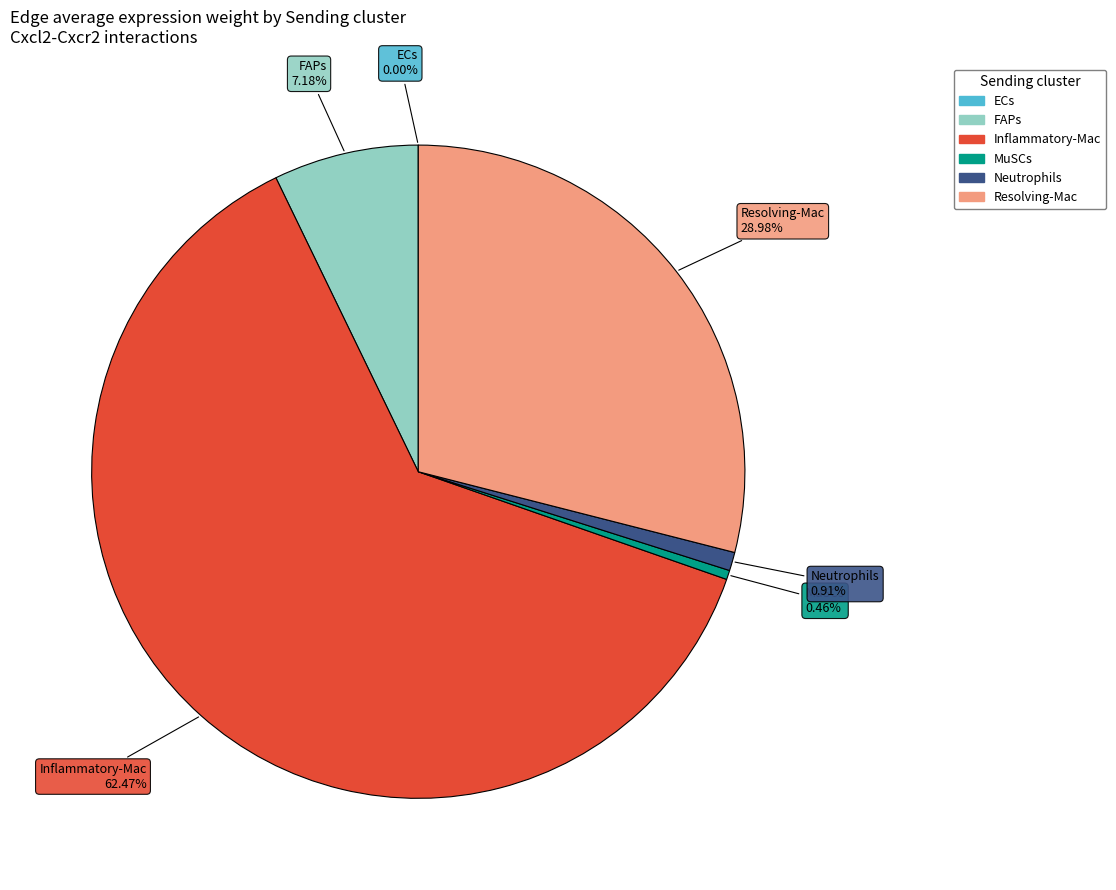

To the nearest percent, what is the difference between the MuSCs and FAPs slice percentages?

7%